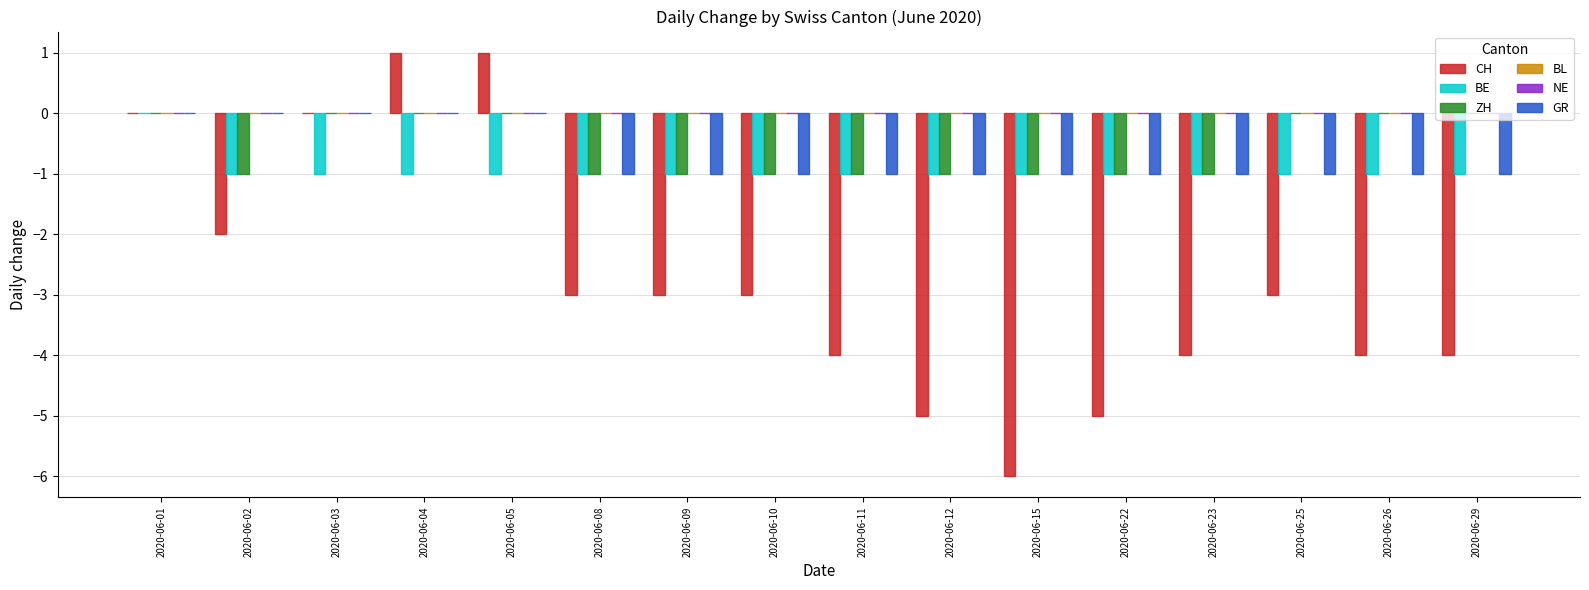

What is the minimum value shown in the chart?

-6